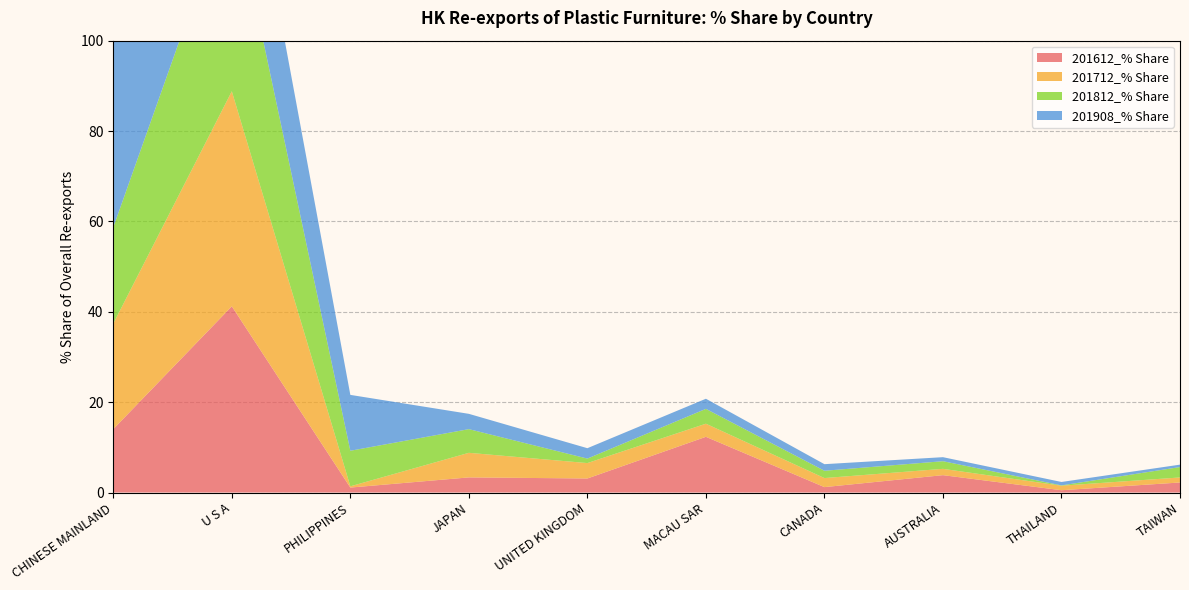

Reading right to left, what are all the values shown in this chart?

201612_% Share: 2.2	0.5	3.8	1.2	12.3	3.1	3.3	1.1	41.2	14.0
201712_% Share: 1.1	1.0	1.4	2.0	2.9	3.4	5.4	0.3	47.6	23.4
201812_% Share: 2.3	0.1	1.7	1.6	3.3	1.0	5.2	7.9	43.9	21.3
201908_% Share: 0.5	0.8	0.9	1.5	2.2	2.3	3.4	12.4	30.6	42.8